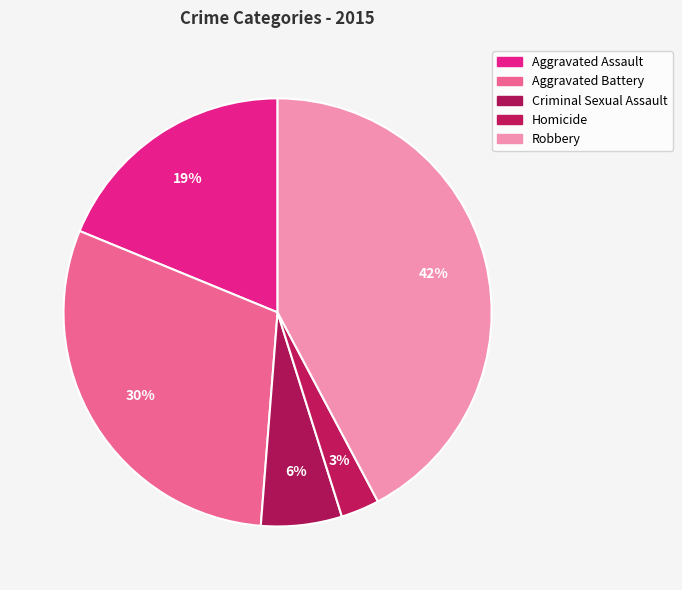

To the nearest percent, what percentage of the pie is Aggravated Battery?

30%